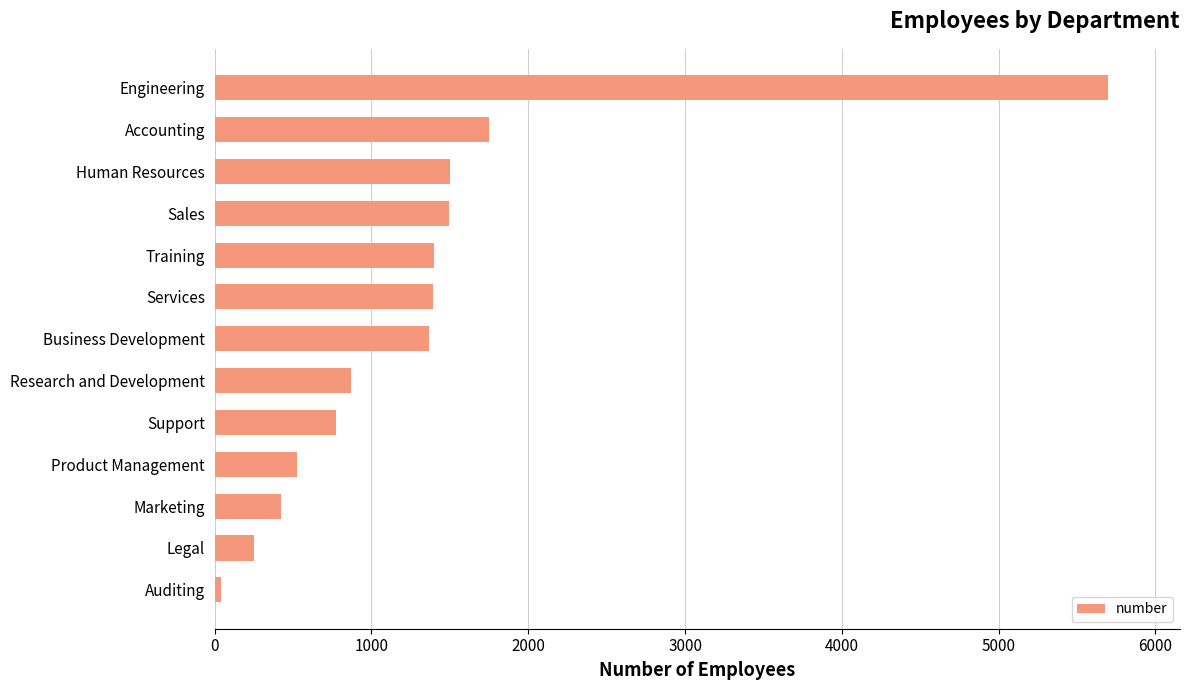

The chart shows a value of 1367 at Business Development. True or false?

True